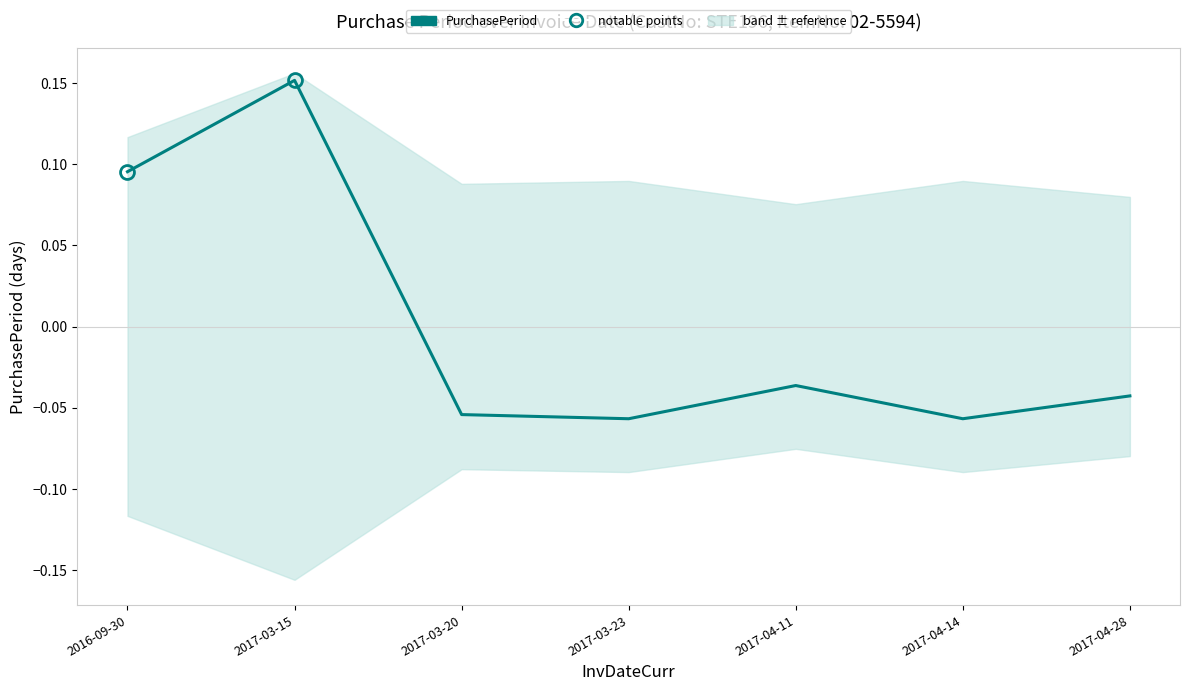

At which category does the data reach its first local peak?

2017-03-15